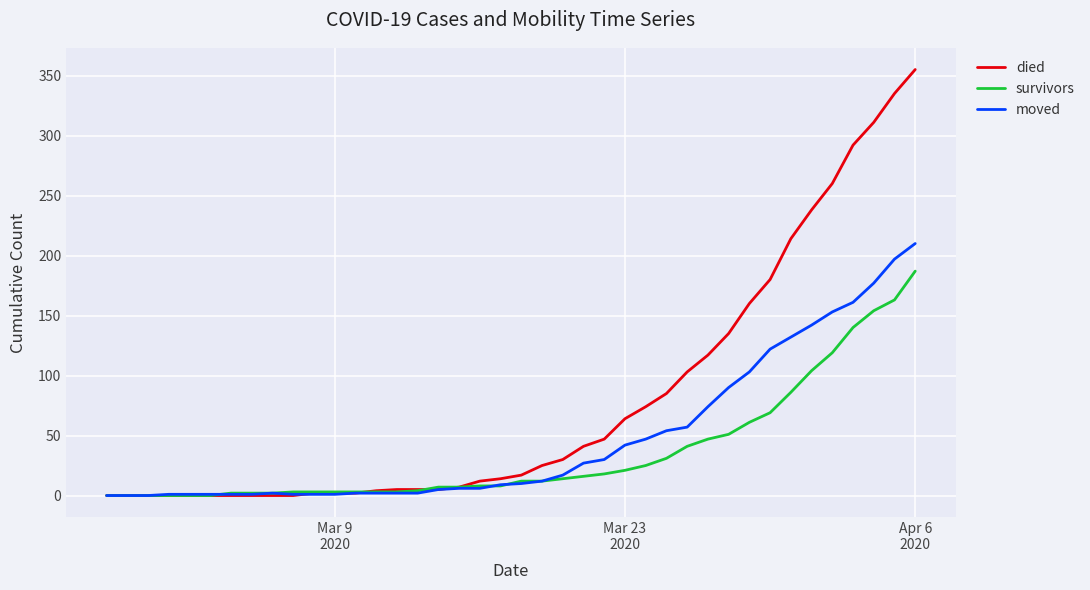

What is the maximum value shown in the chart?

355